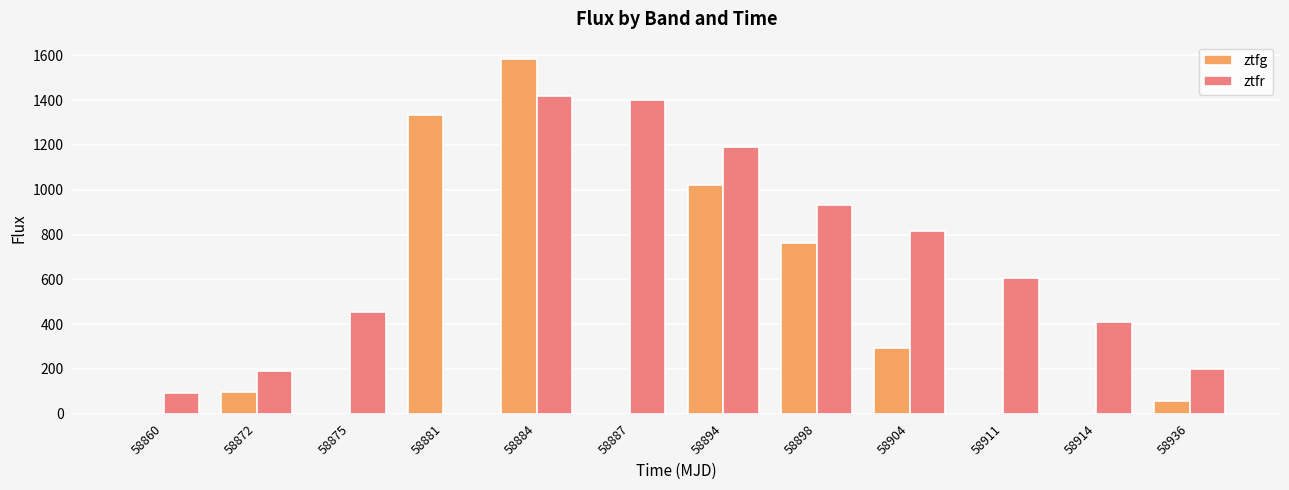

How many series are shown in this chart?

2